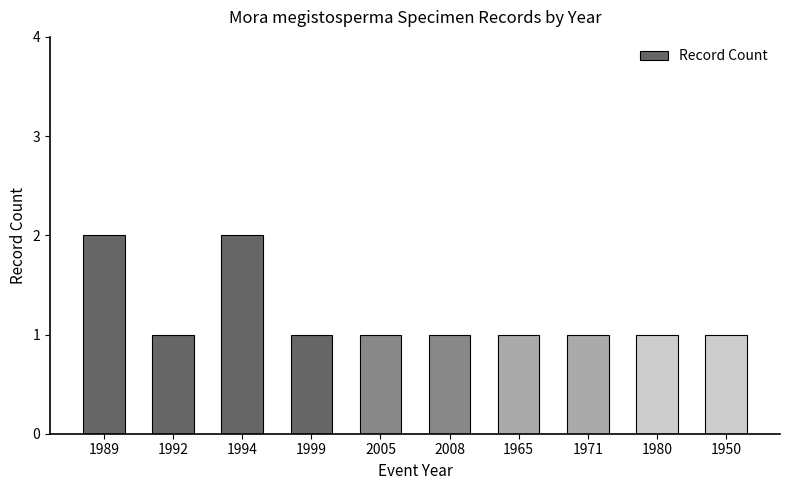

What is the greatest value displayed?

2